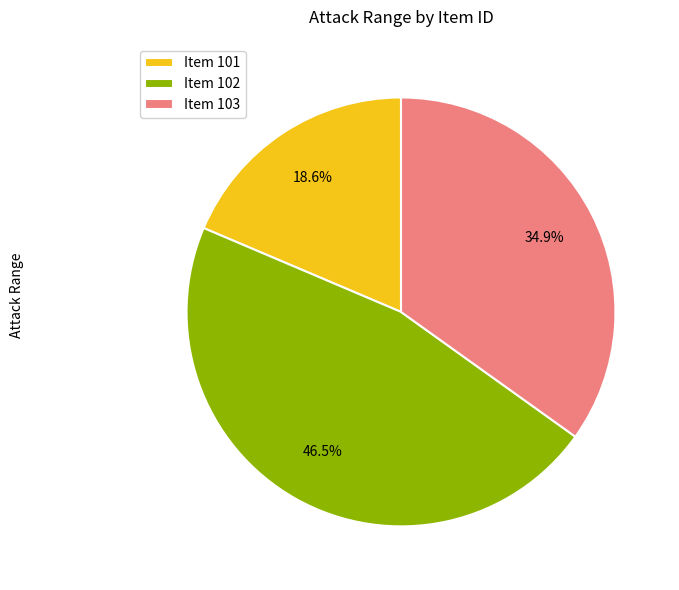

Do Item 102 and Item 103 together represent more than half of the pie?

Yes